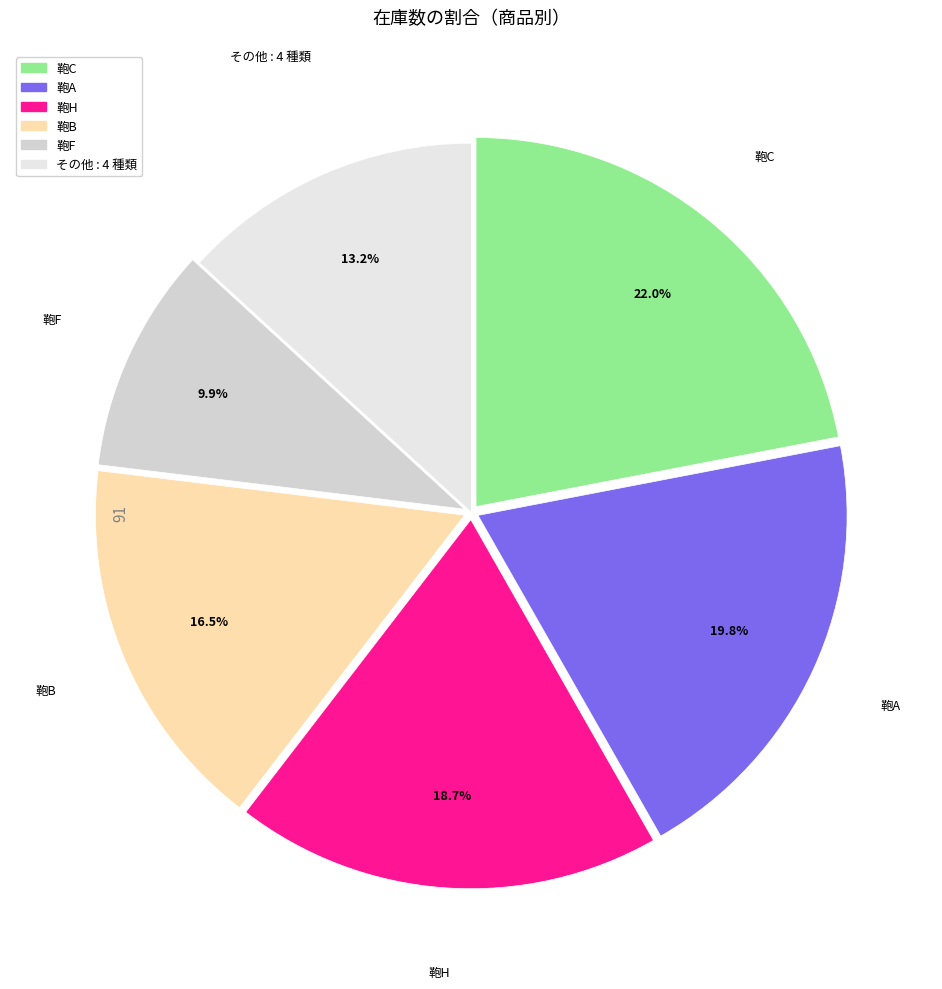

Is there any slice that represents more than half of the pie?

No